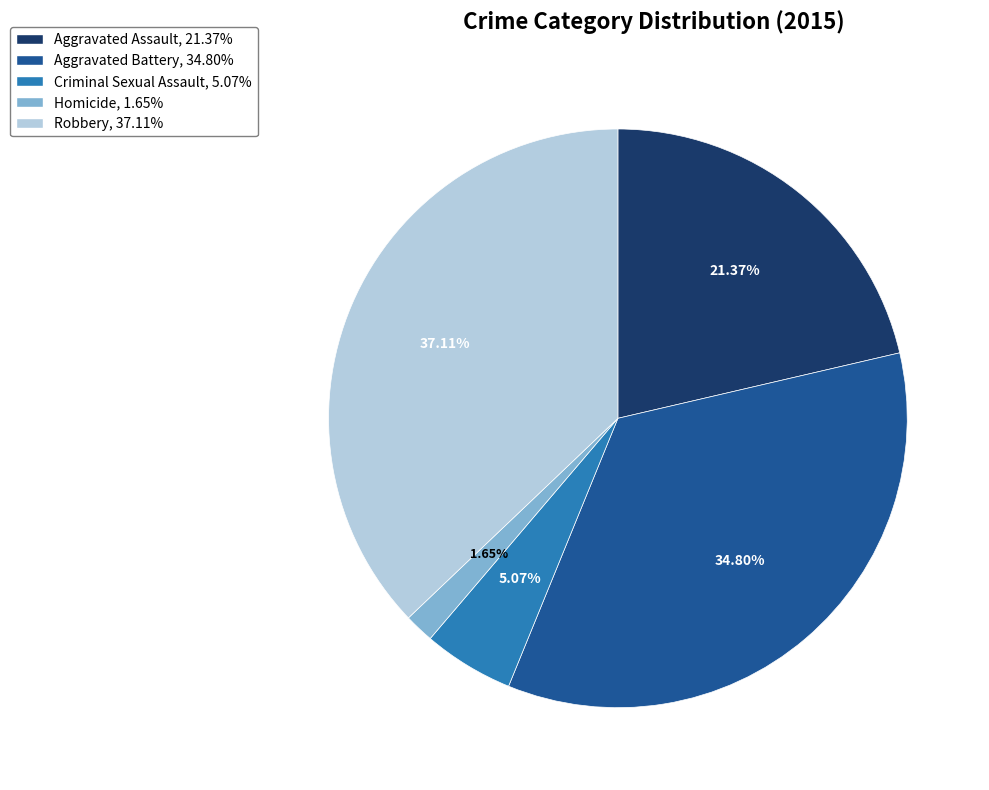

Which slice is the largest?

Robbery